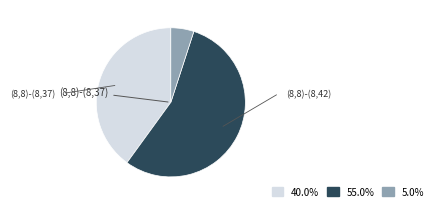

How many segments does this pie chart have?

3